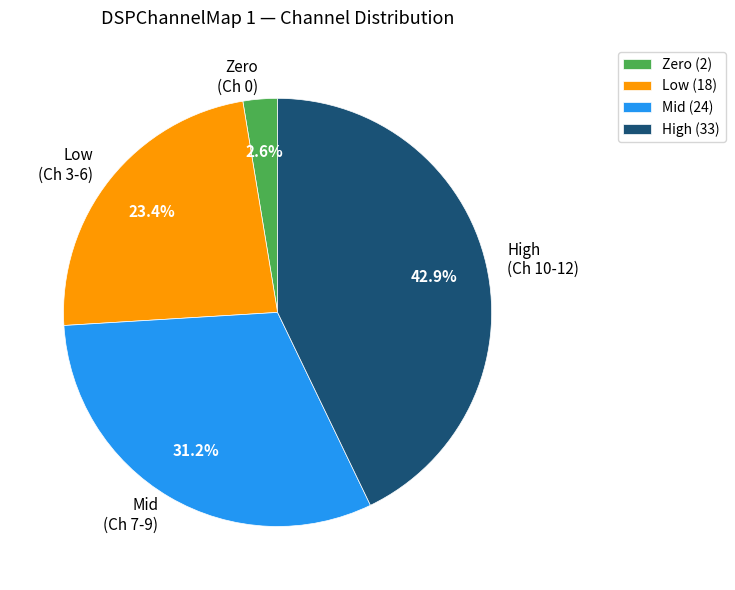

What percentage do Low (Ch 3-6) and High (Ch 10-12) together represent?

66.2%